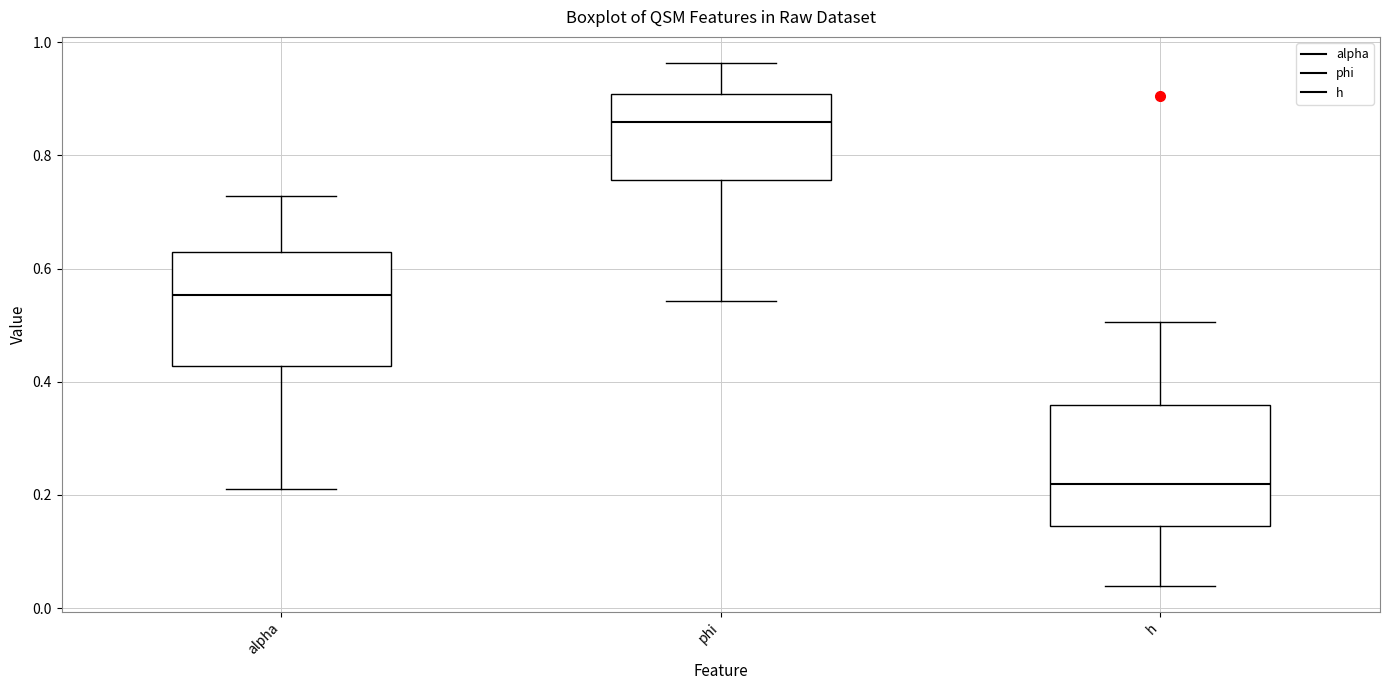

Where is the upper edge of the box for h on the y-axis? The values are not printed on the chart, so give them approximately, as read against the axis.

0.36